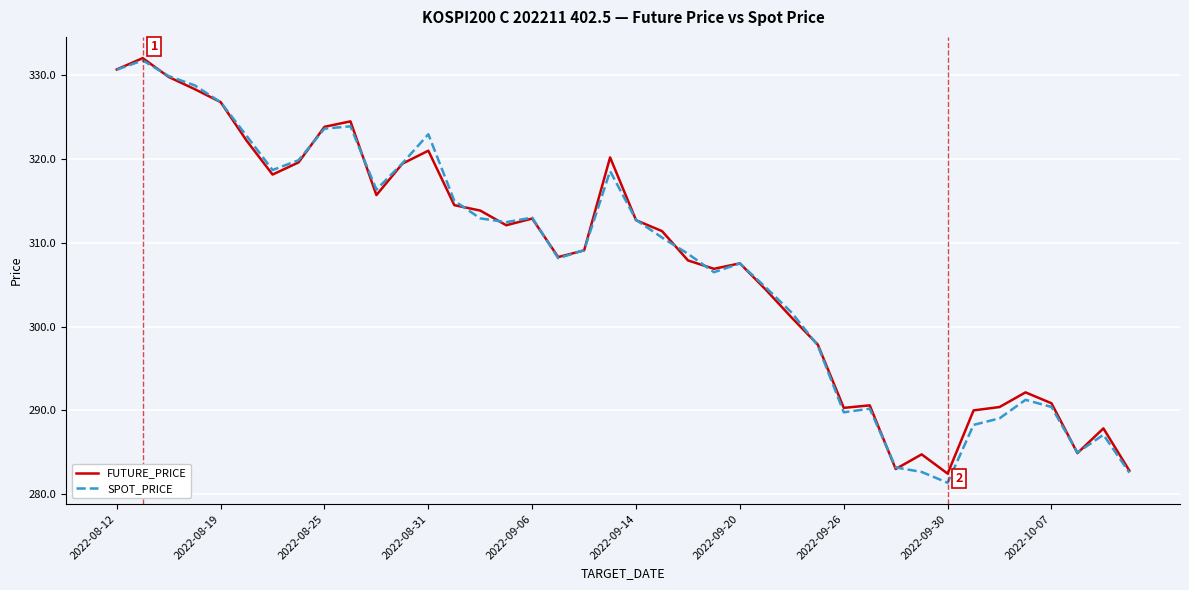

What is the maximum value shown in the chart?

332.1